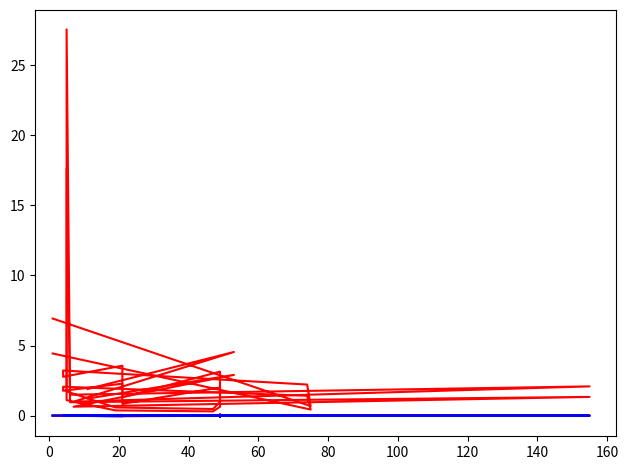

Between 15 and 14, which is larger?

15